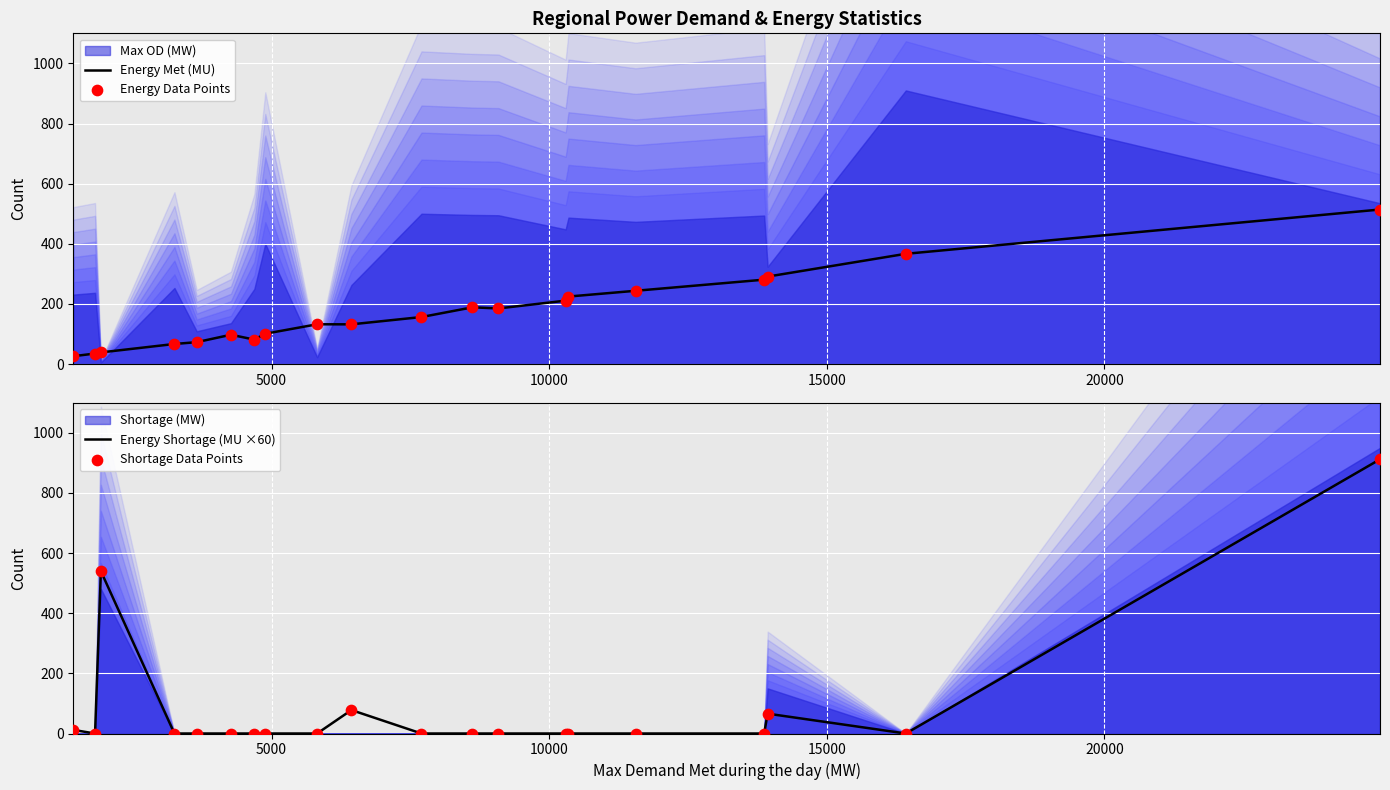

What is the minimum value for Energy Met (MU)?

26.1